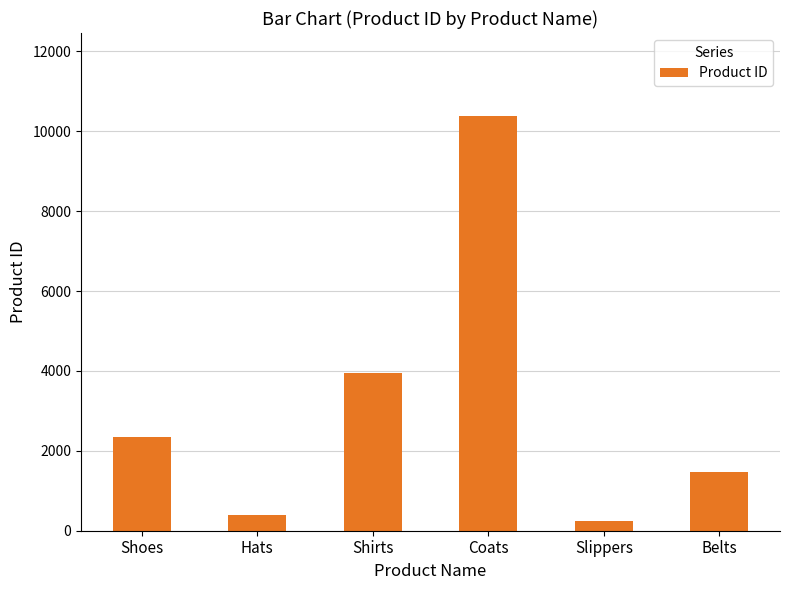

The chart shows a value of 1666 at Shirts. True or false?

False